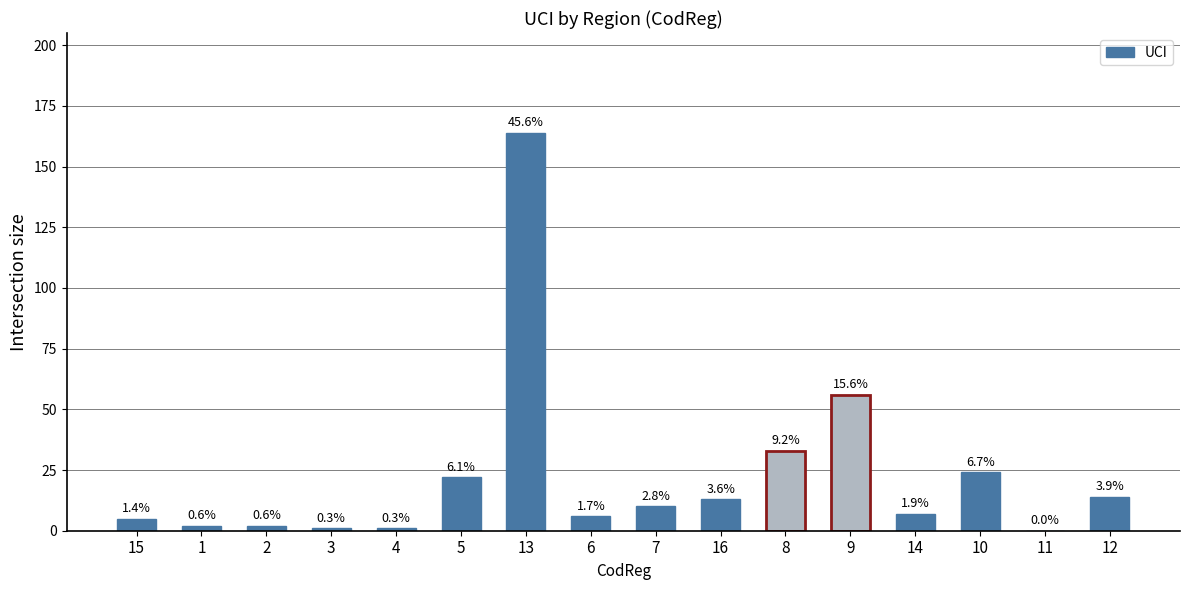

Are the bars horizontal?

No